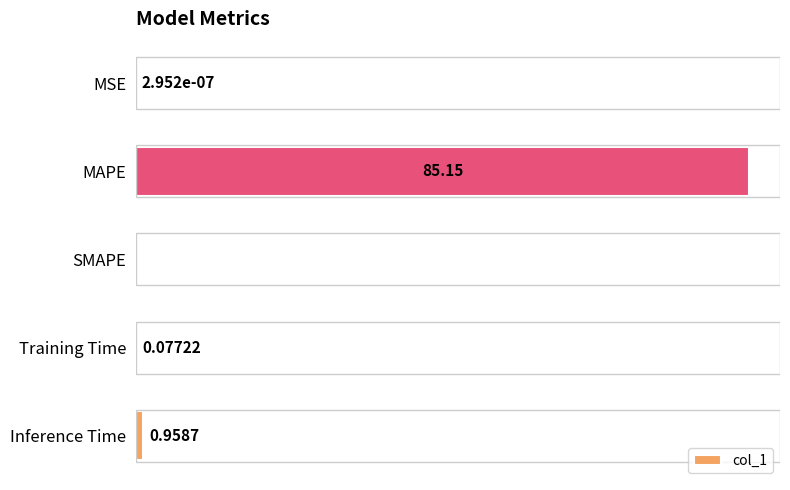

Which has a higher value, MSE or MAPE?

MAPE